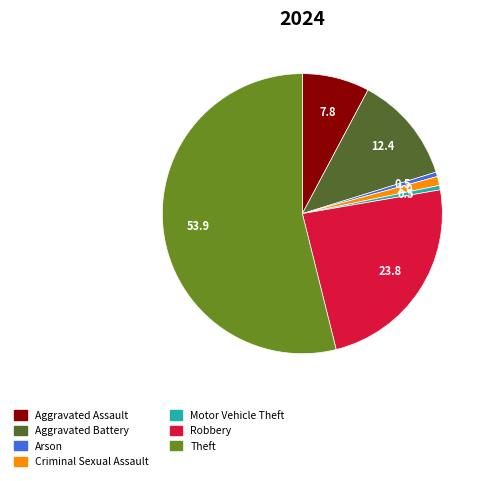

Does any single category account for the majority?

Yes